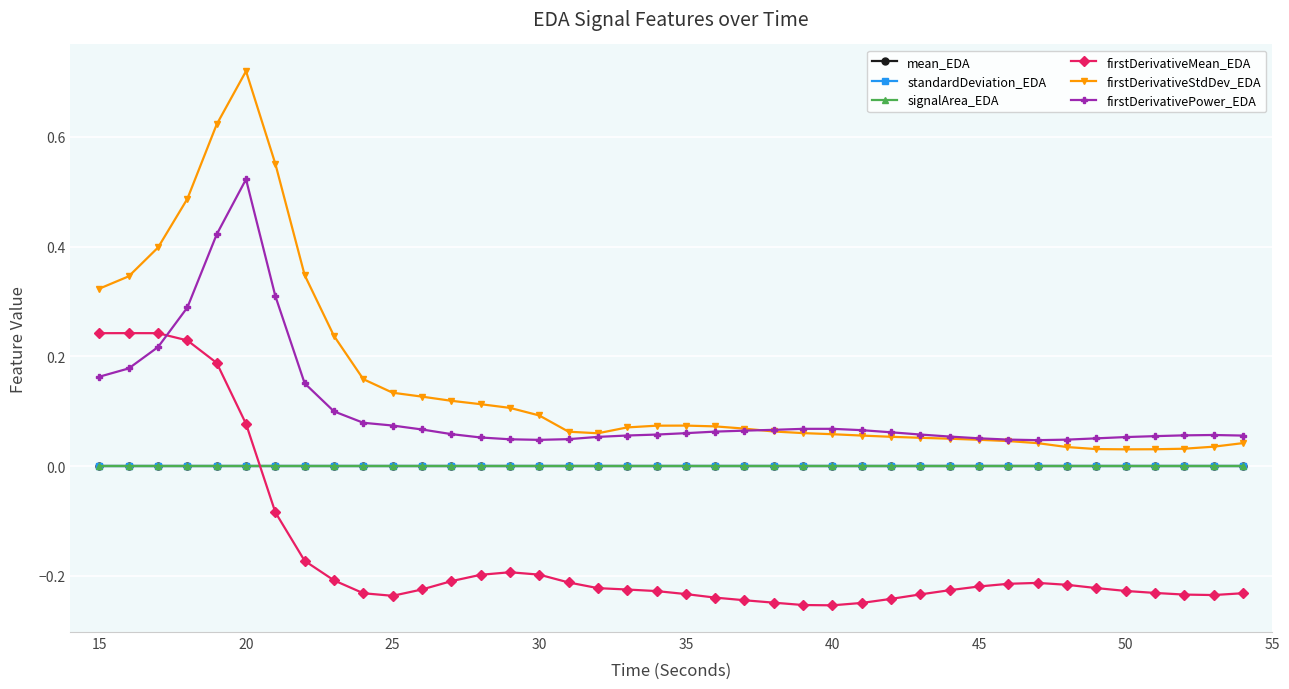

How many lines are shown in the chart?

6